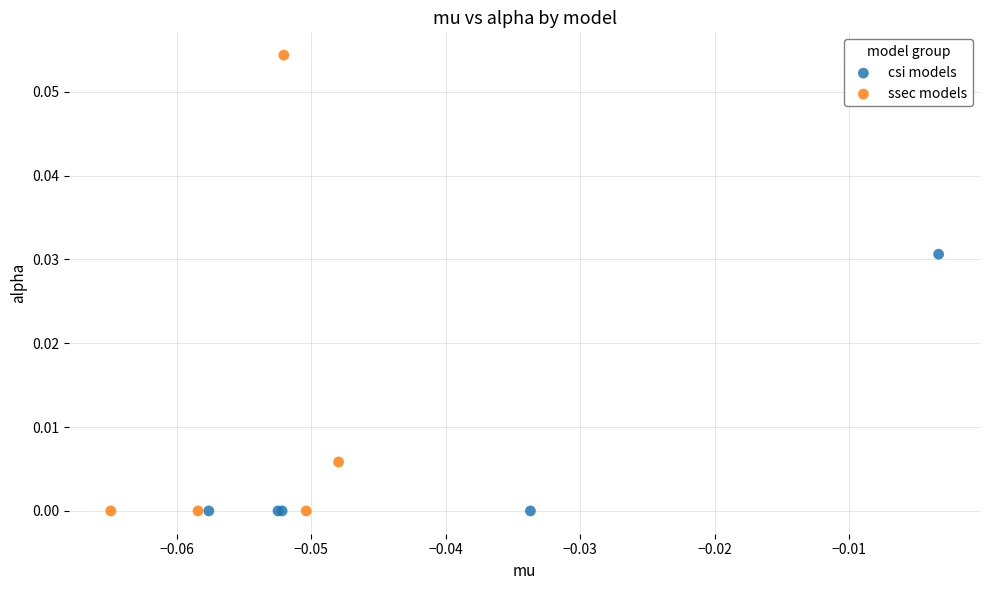

Which series has the largest Y range (max minus min)?

ssec models